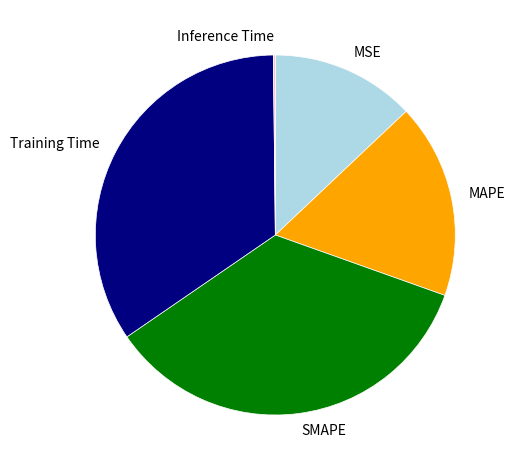

Does SMAPE represent more than half of the total?

No